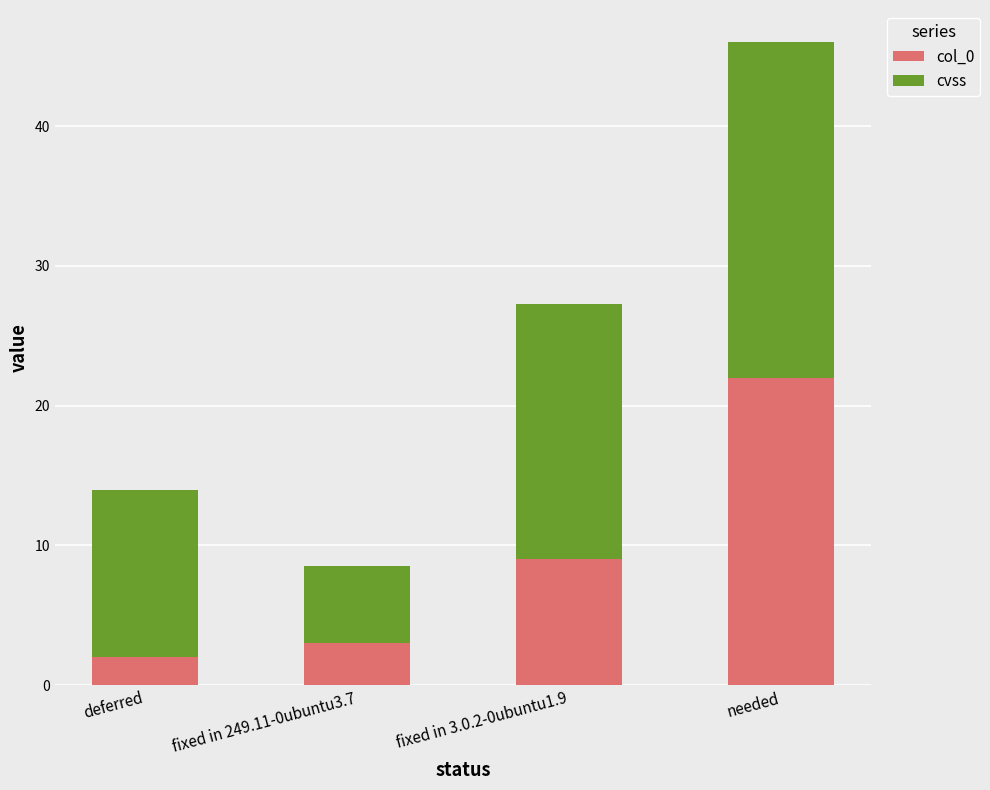

How many bars are there in total?

4